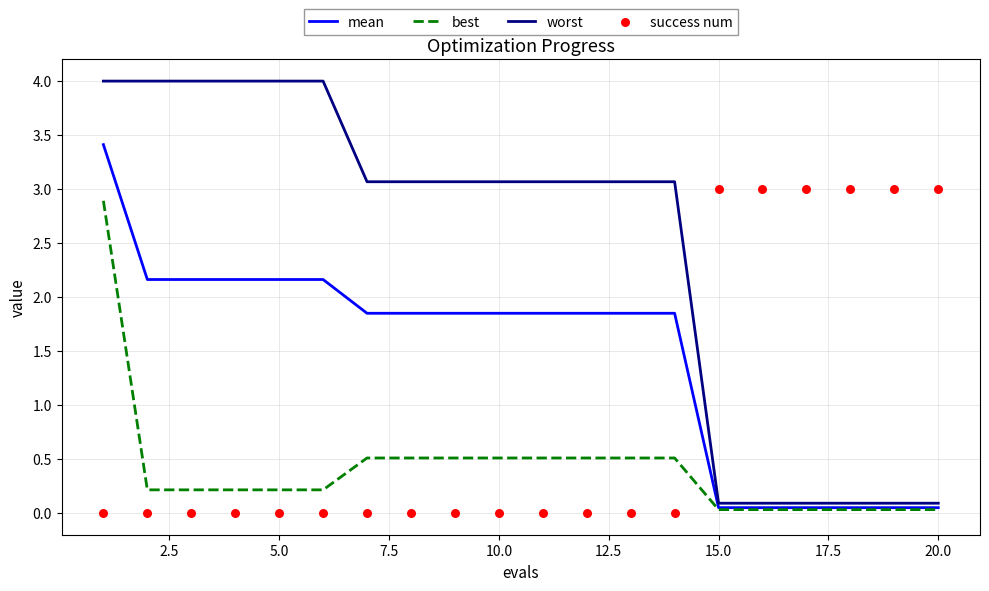

What are all the series names shown in the legend?

mean, best, worst, success num